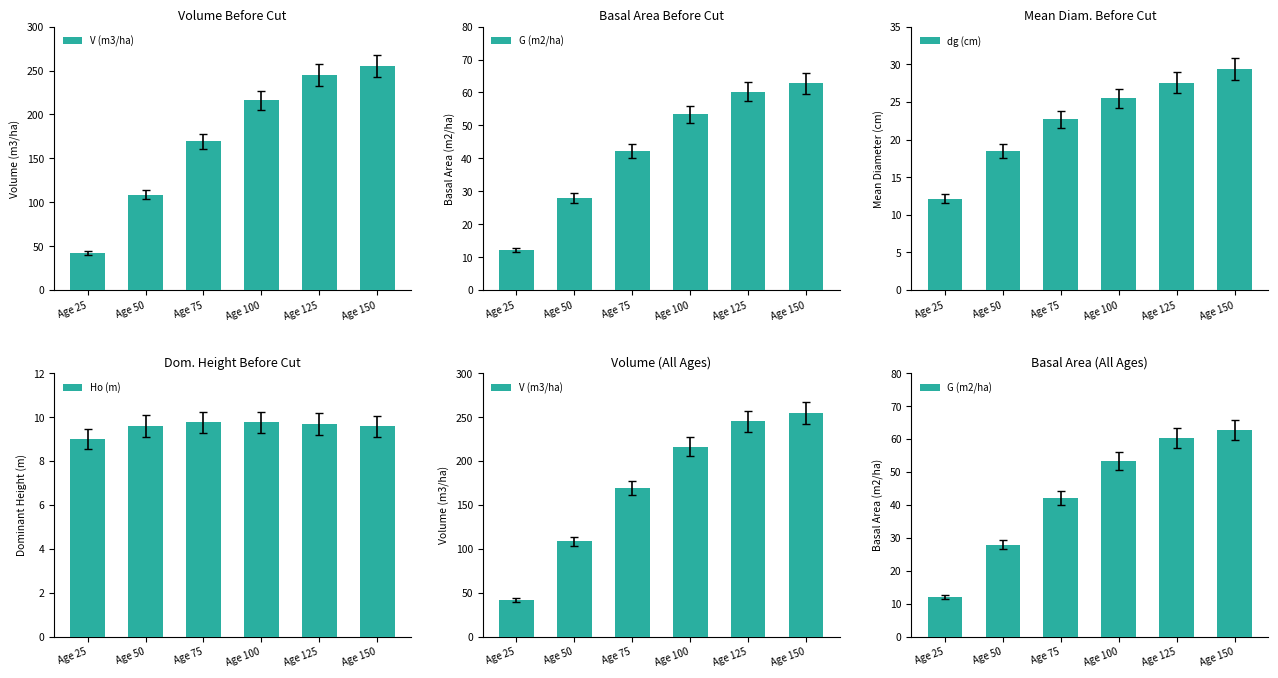

What is the total value across all series at Age 75?

244.1